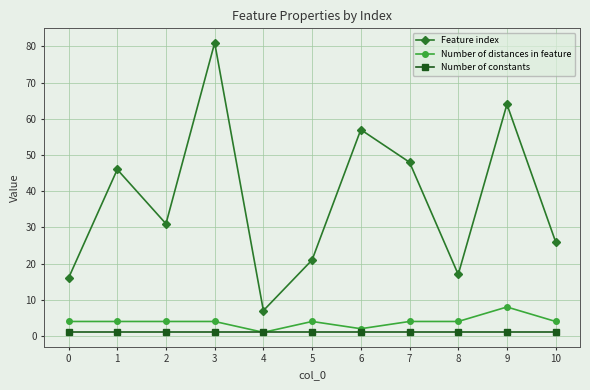

Reading left to right, extract all data points from this chart.

Feature index: 0=16	1=46	2=31	3=81	4=7	5=21	6=57	7=48	8=17	9=64	10=26
Number of distances in feature: 0=4	1=4	2=4	3=4	4=1	5=4	6=2	7=4	8=4	9=8	10=4
Number of constants: 0=1	1=1	2=1	3=1	4=1	5=1	6=1	7=1	8=1	9=1	10=1